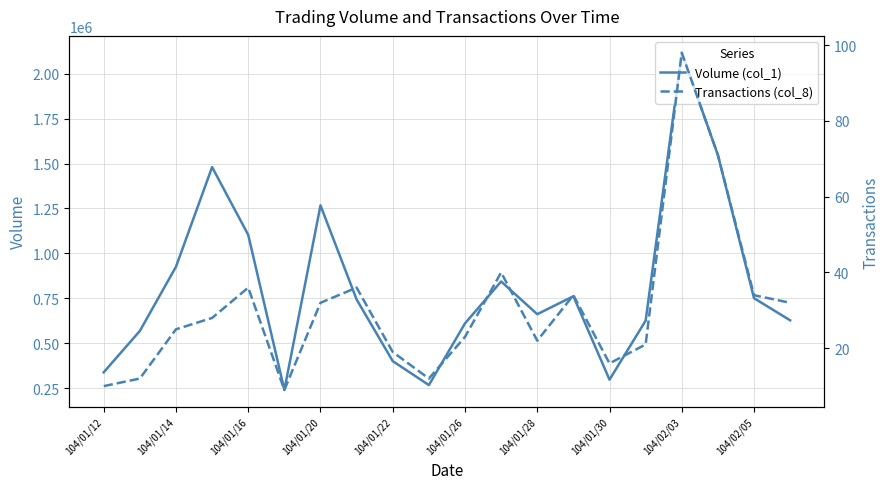

The value of Volume (col_1) at 104/01/28 is 662000. True or false?

True